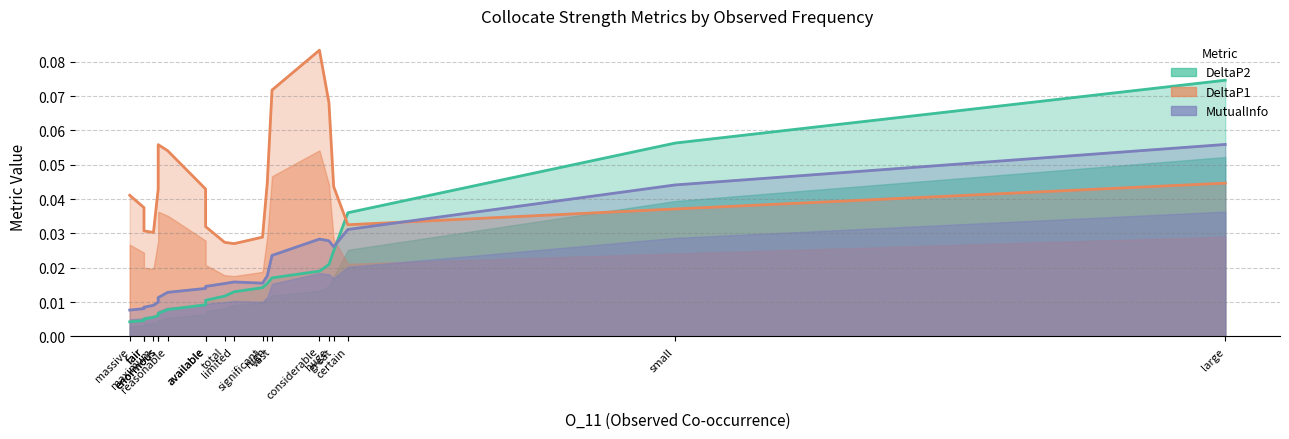

Which series has the largest total across all categories?

DeltaP1